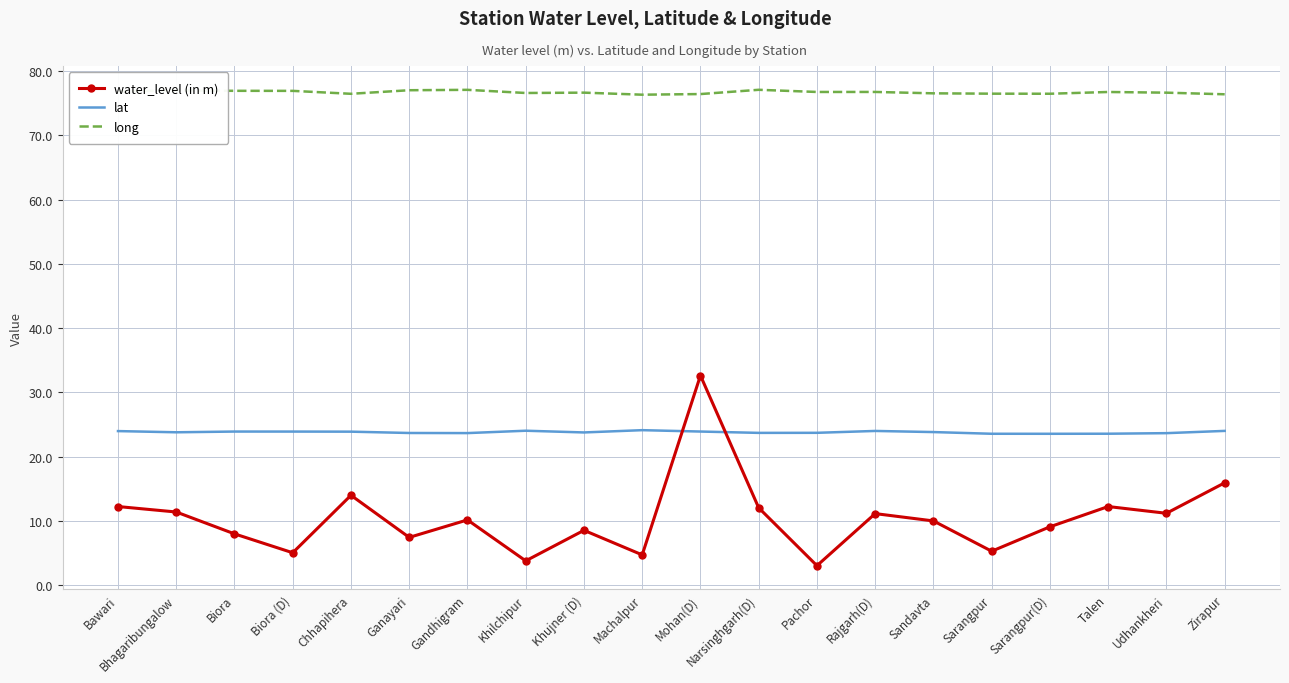

The value of water_level (in m) at Mohan(D) is 43.3. True or false?

False